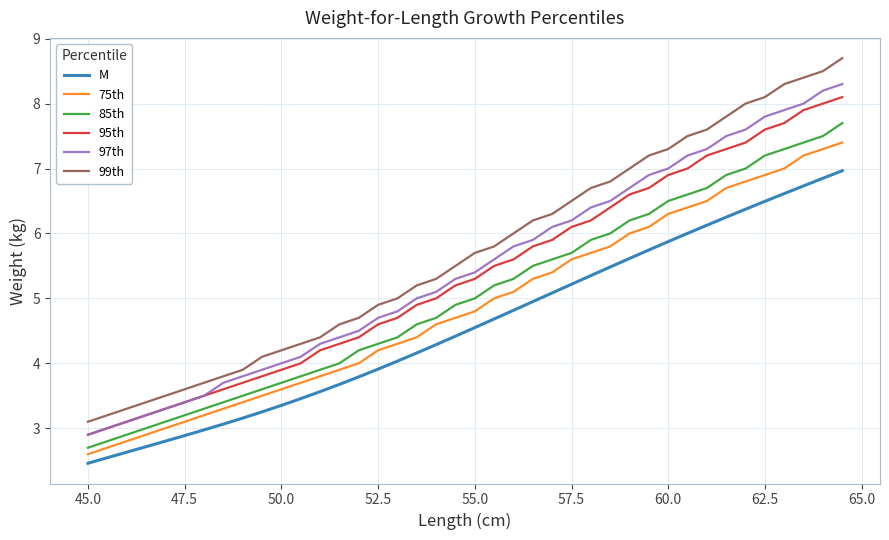

What is the average value of the M series?

4.6